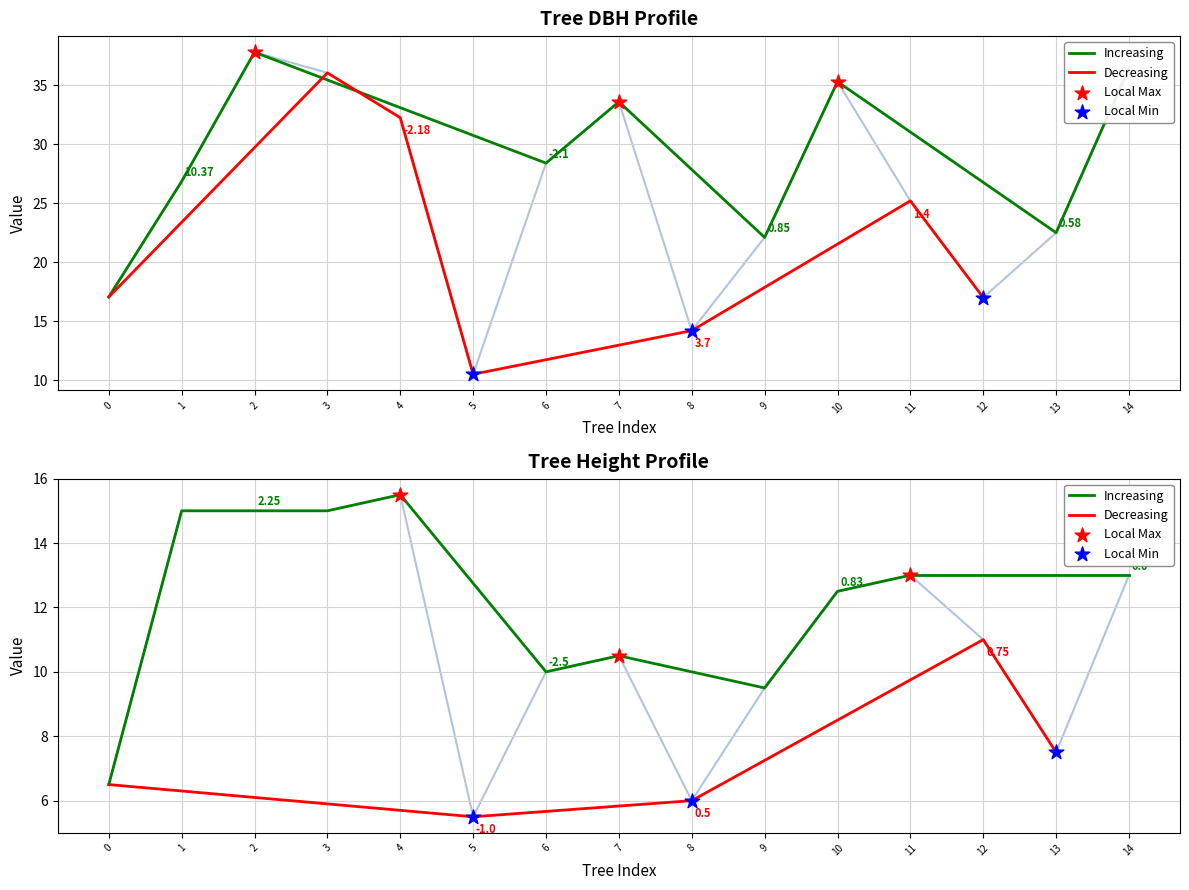

Is the value of h at 6 greater than the value of dbh at 8?

No